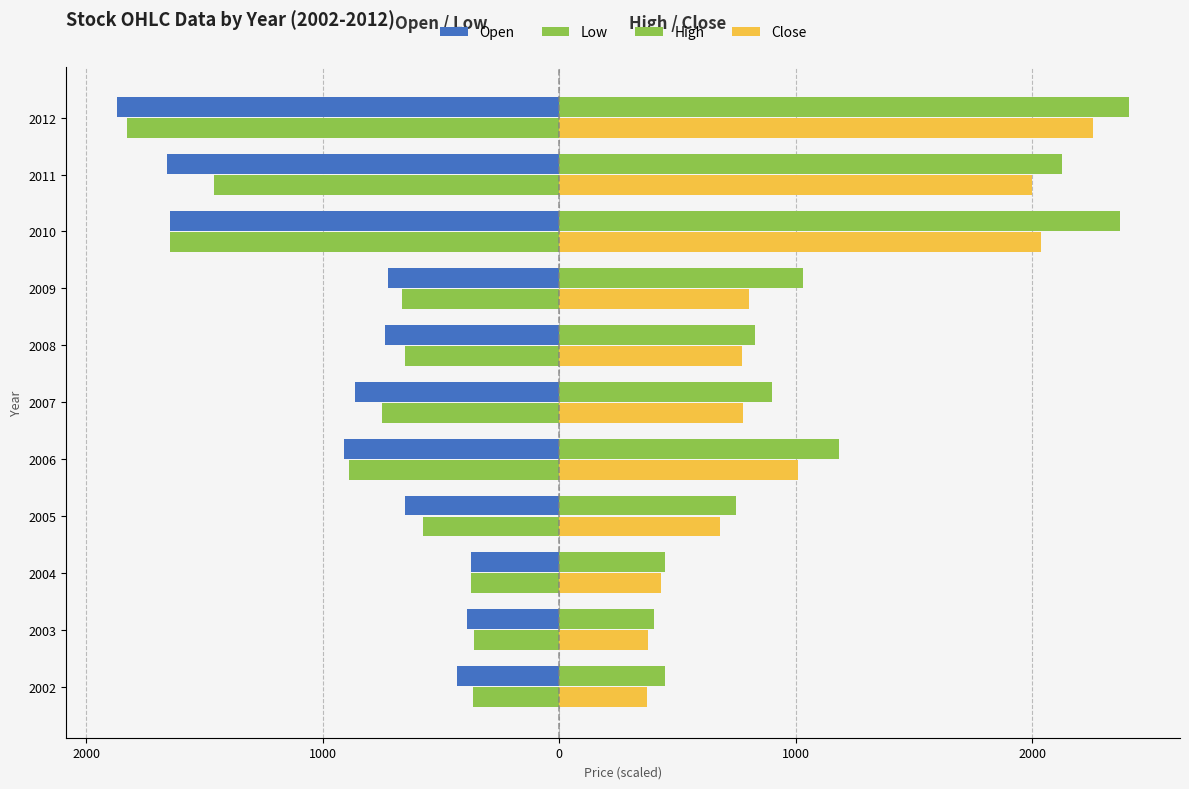

What are all the series names shown in the legend?

Open, Low, High, Close